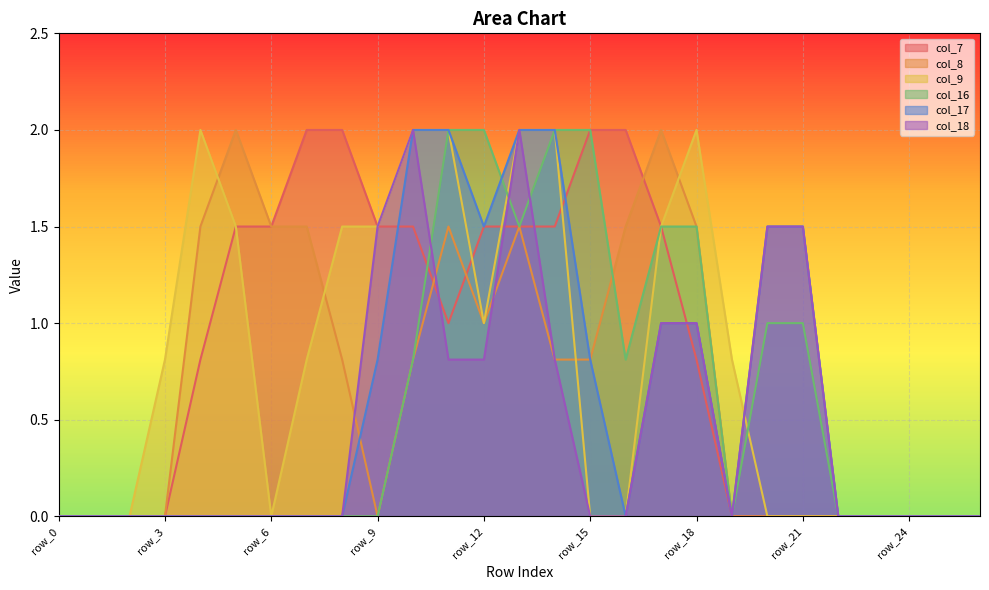

How many categories are shown in the chart?

27